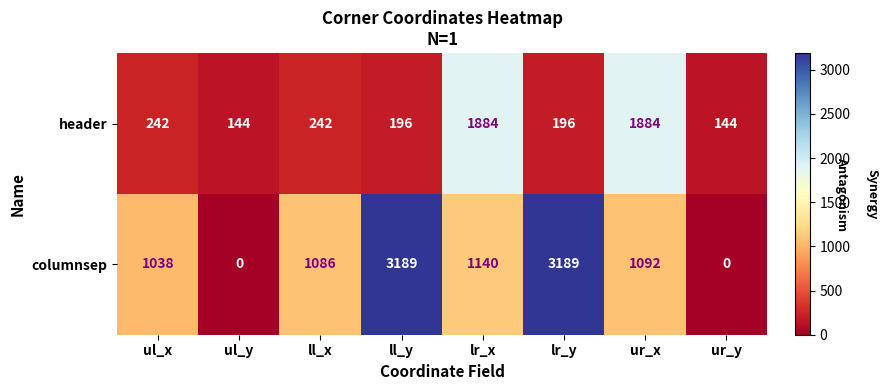

What is the difference between the maximum and minimum values in the header series?

1740